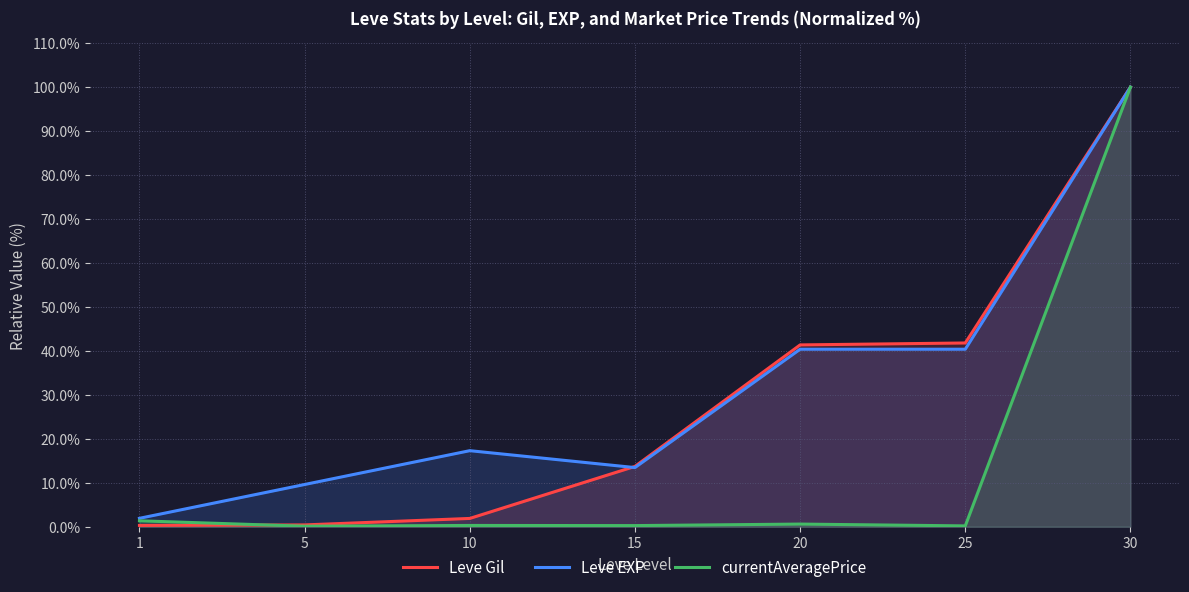

List the series in order of their peak value, highest first.

Leve Gil, Leve EXP, currentAveragePrice